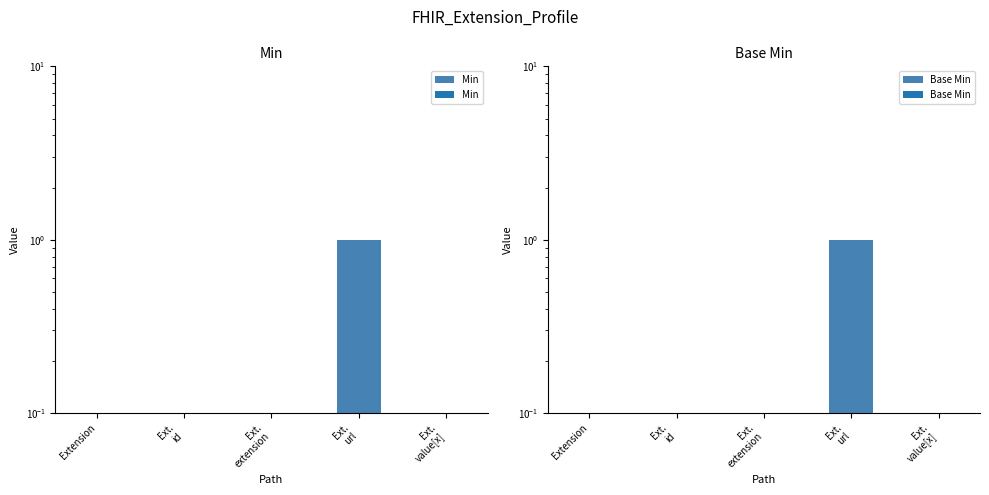

What is the value of the Base Min bar at the 2nd from the left?

0.1